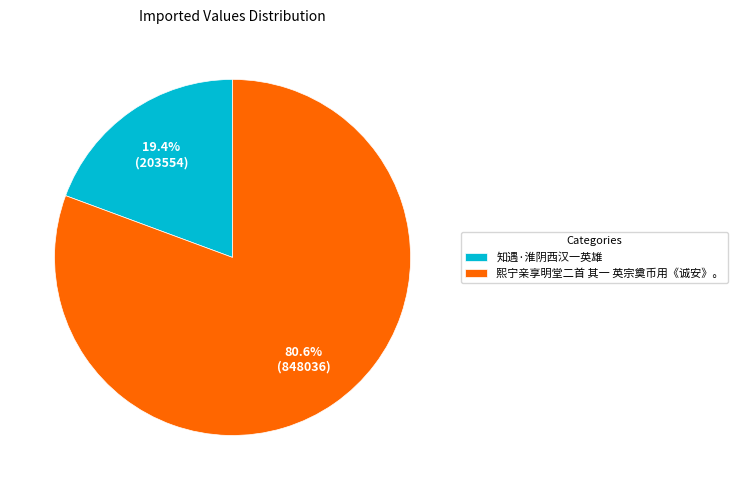

Is there any slice that represents more than half of the pie?

Yes